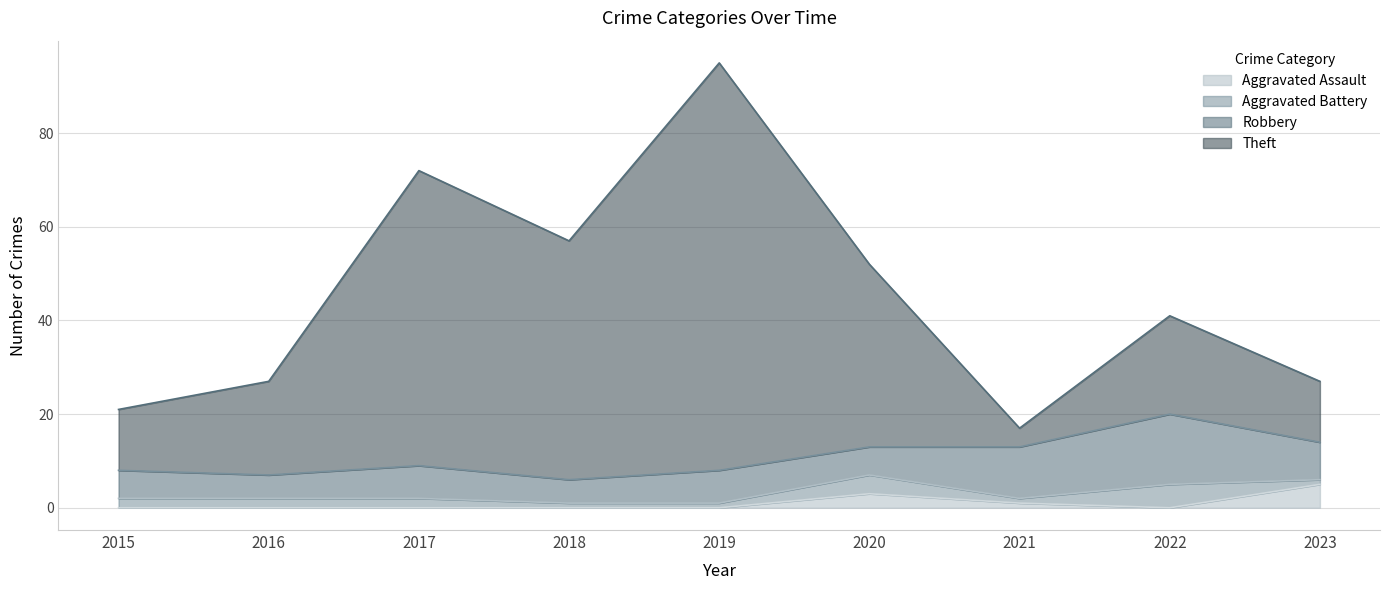

What is the highest value of the Aggravated Assault series?

5